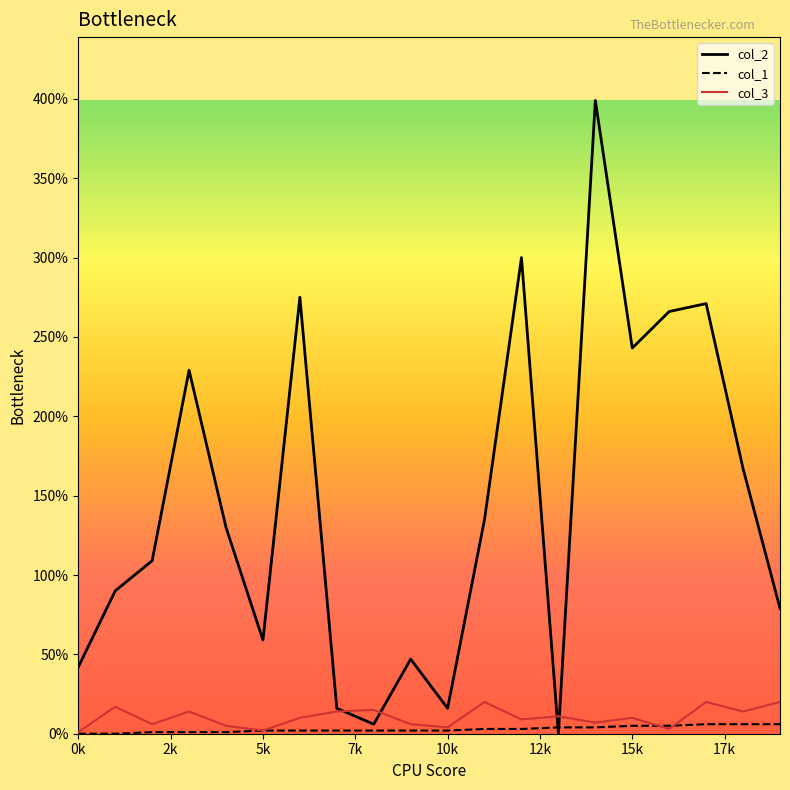

Which series has the largest range (max minus min)?

col_2